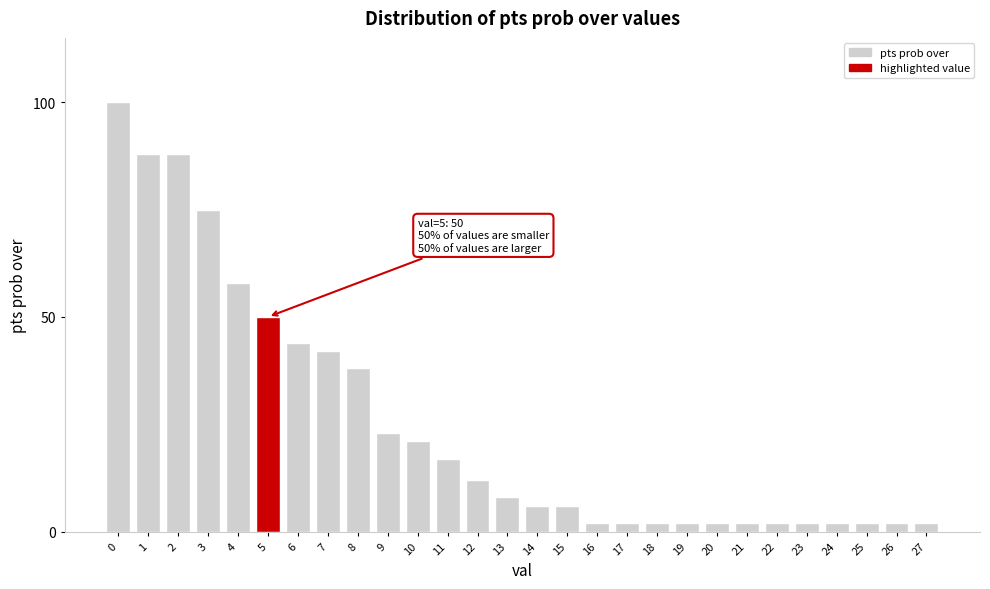

Reading left to right, extract all data points from this chart.

0=100	1=88	2=88	3=75	4=58	5=50	6=44	7=42	8=38	9=23	10=21	11=17	12=12	13=8	14=6	15=6	16=2	17=2	18=2	19=2	20=2	21=2	22=2	23=2	24=2	25=2	26=2	27=2